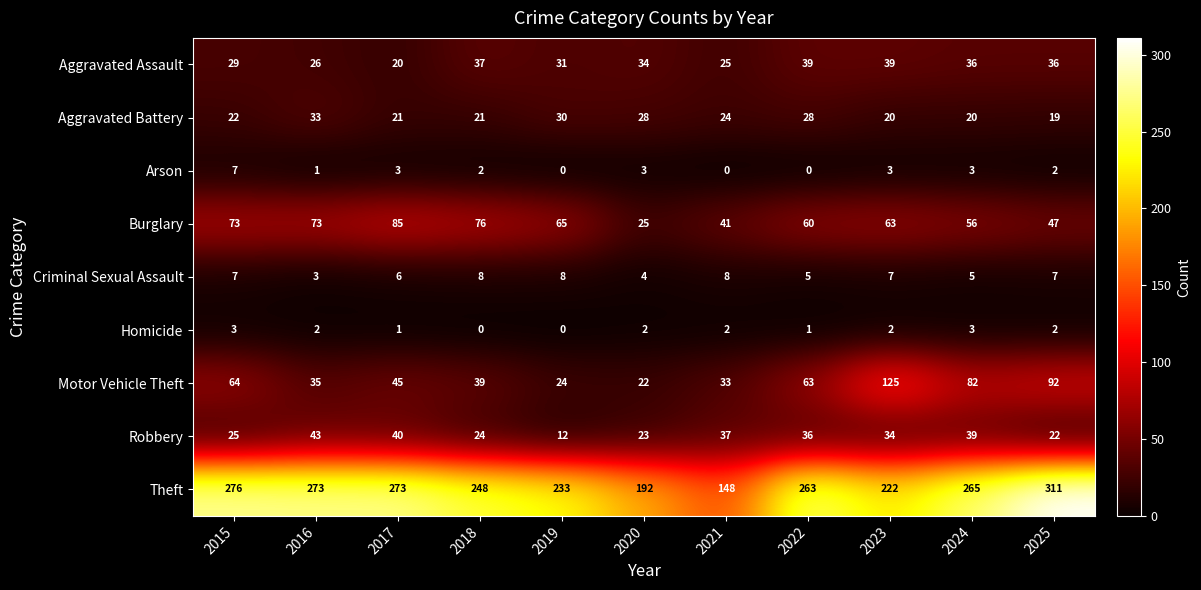

At which label does Theft first exceed 263?

2015